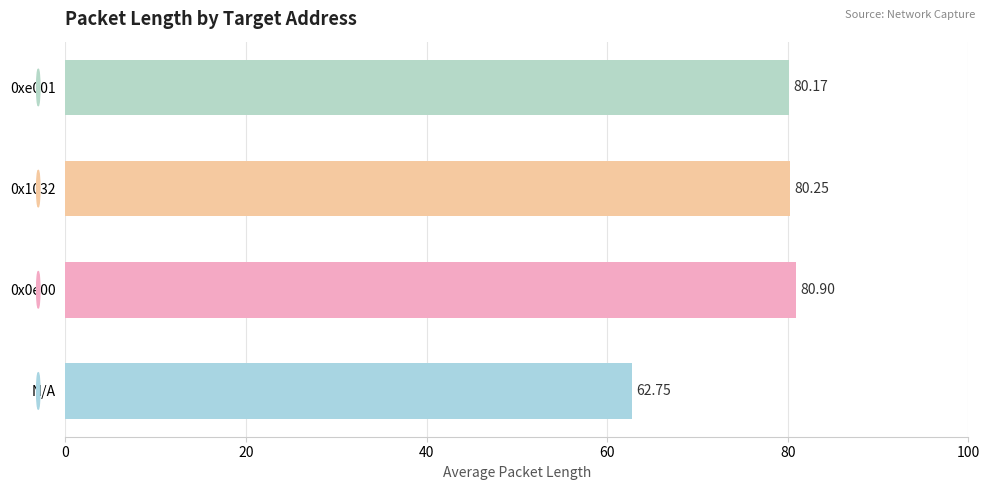

At which label is the value closest to 71?

N/A